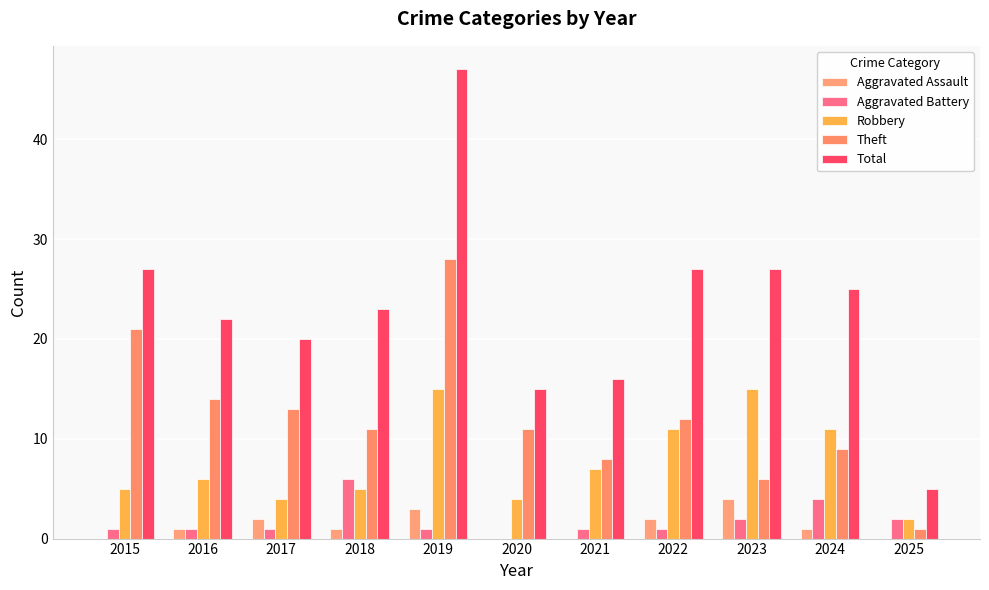

What is the difference between the maximum and minimum values in the Total series?

42